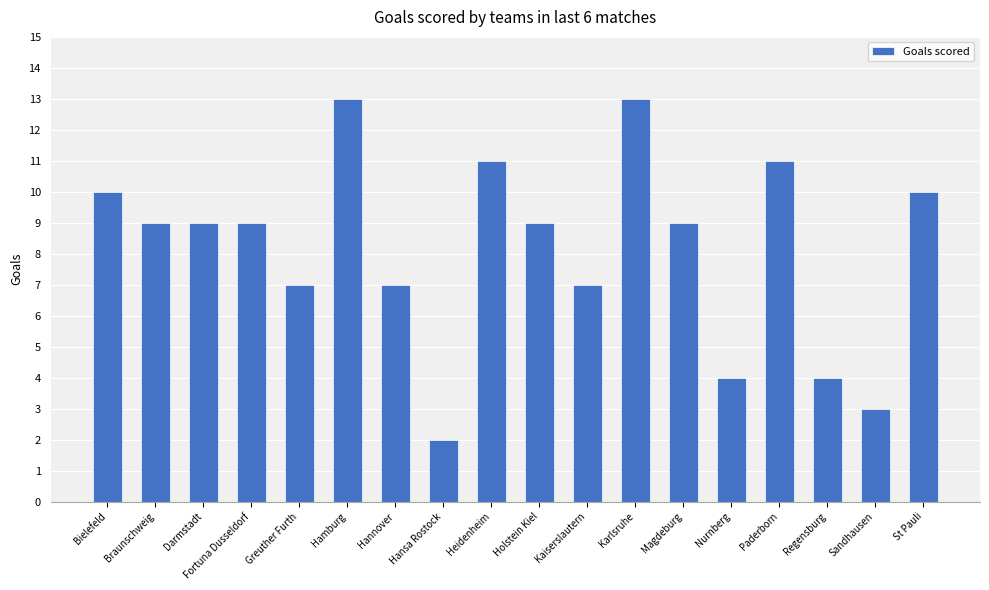

What is the label of the 17th bar from the right?

Braunschweig